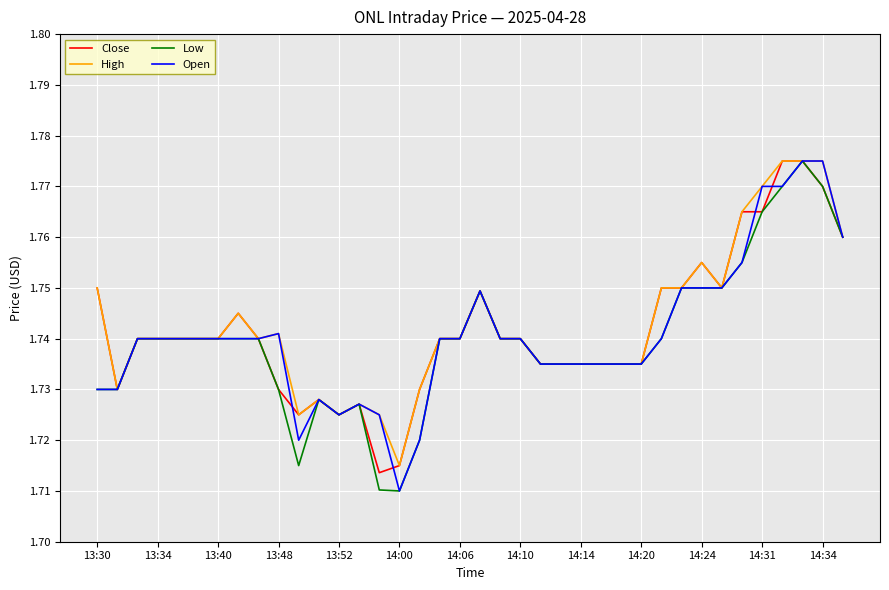

Is it true that Close equals 3.0 at 13:48?

False